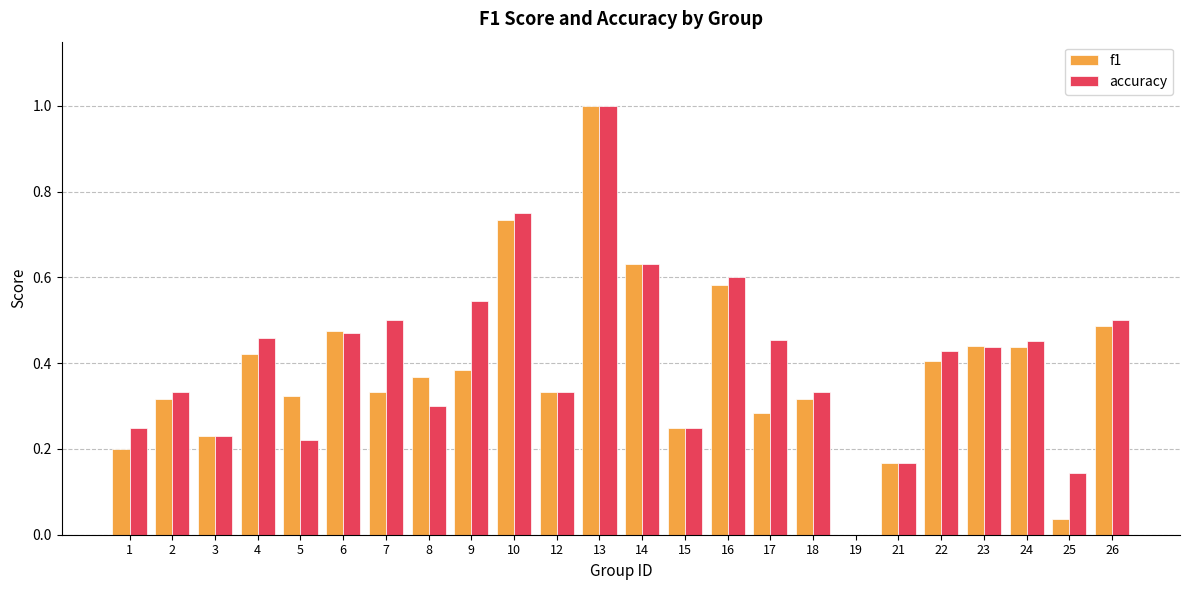

Count the number of categories in the chart.

24